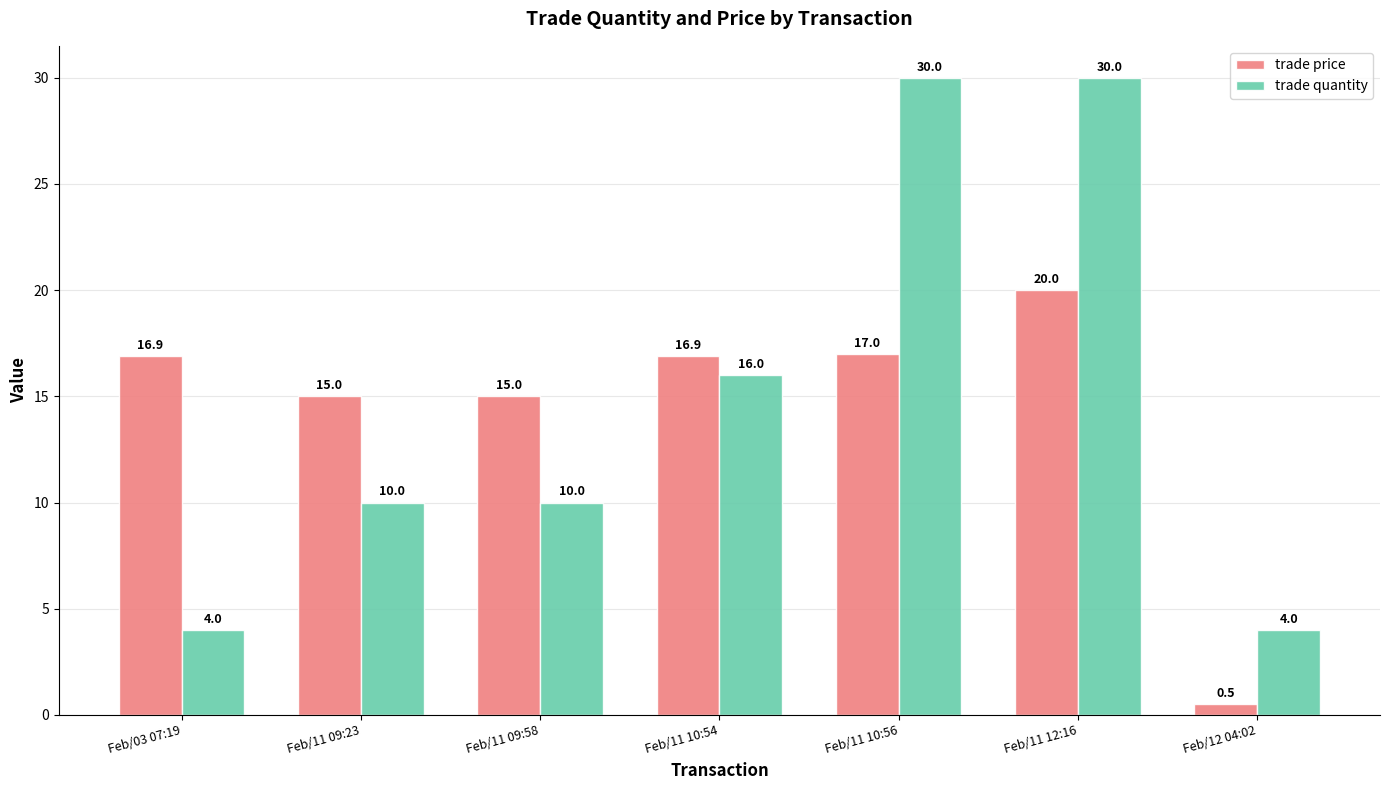

Reading left to right, what are all the values shown in this chart?

trade price: Feb/03 07:19=16.9	Feb/11 09:23=15.0	Feb/11 09:58=15.0	Feb/11 10:54=16.9	Feb/11 10:56=17.0	Feb/11 12:16=20.0	Feb/12 04:02=0.5
trade quantity: Feb/03 07:19=4.0	Feb/11 09:23=10.0	Feb/11 09:58=10.0	Feb/11 10:54=16.0	Feb/11 10:56=30.0	Feb/11 12:16=30.0	Feb/12 04:02=4.0